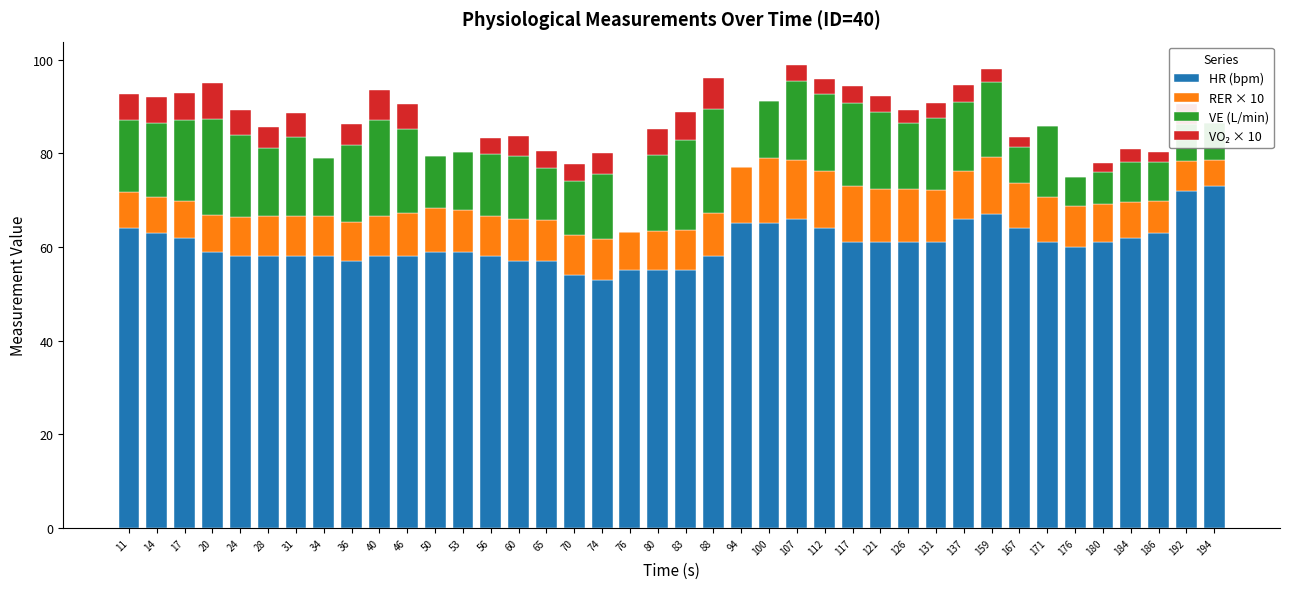

At which label does RER × 10 first exceed 8?

24